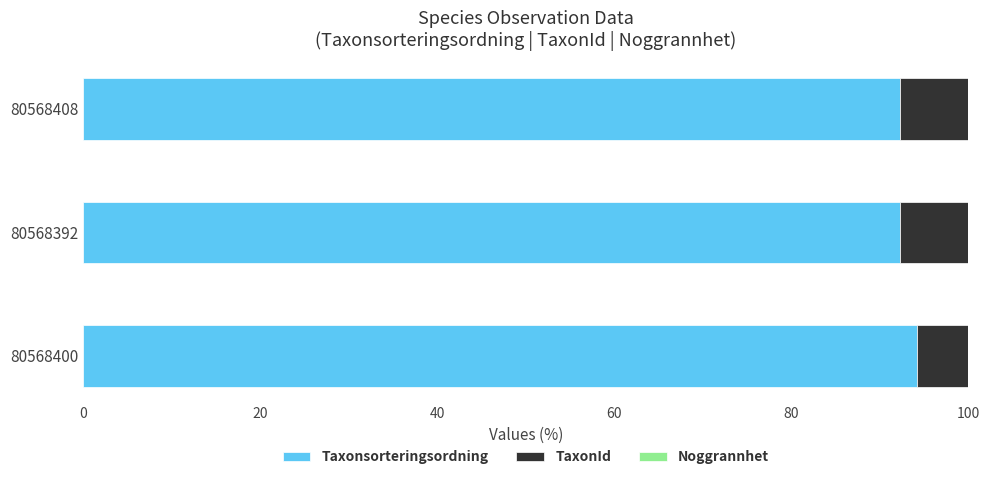

Is it true that Taxonsorteringsordning equals 38.1 at 80568392?

False